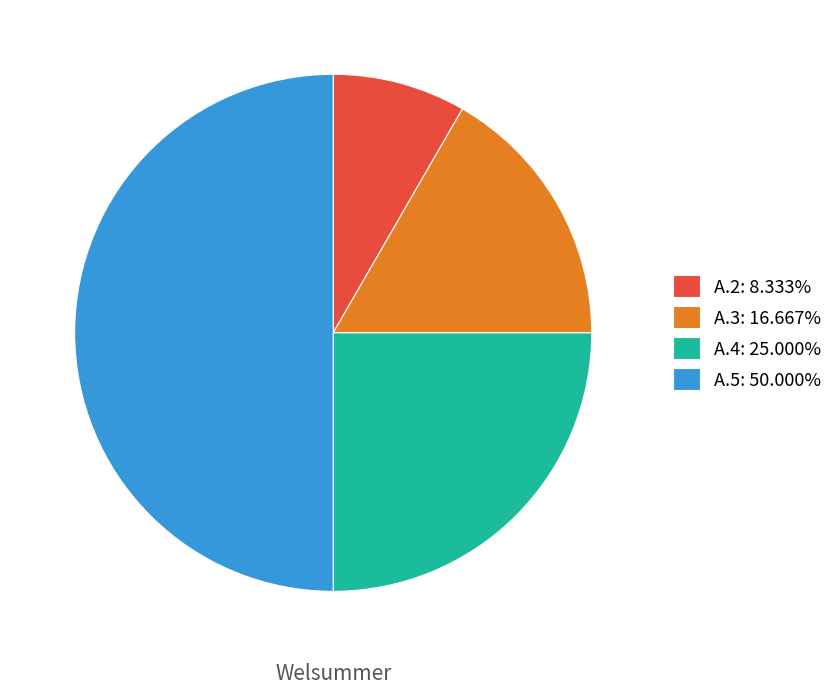

Is the sum of A.4: 25.000% and A.2: 8.333% greater than half?

No